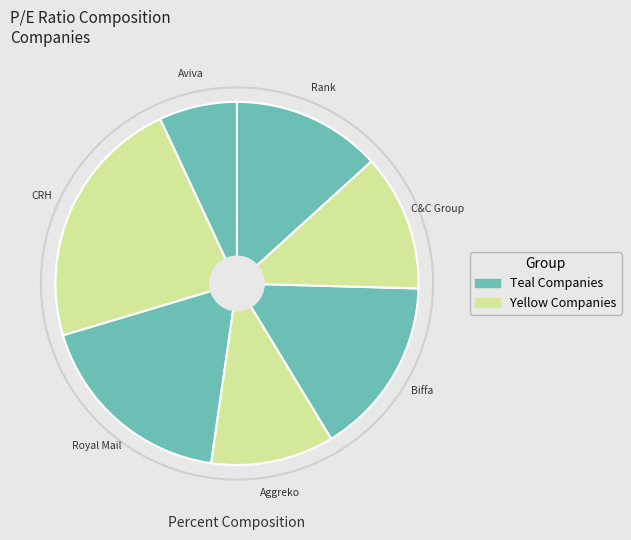

How many slices are in this pie chart?

7